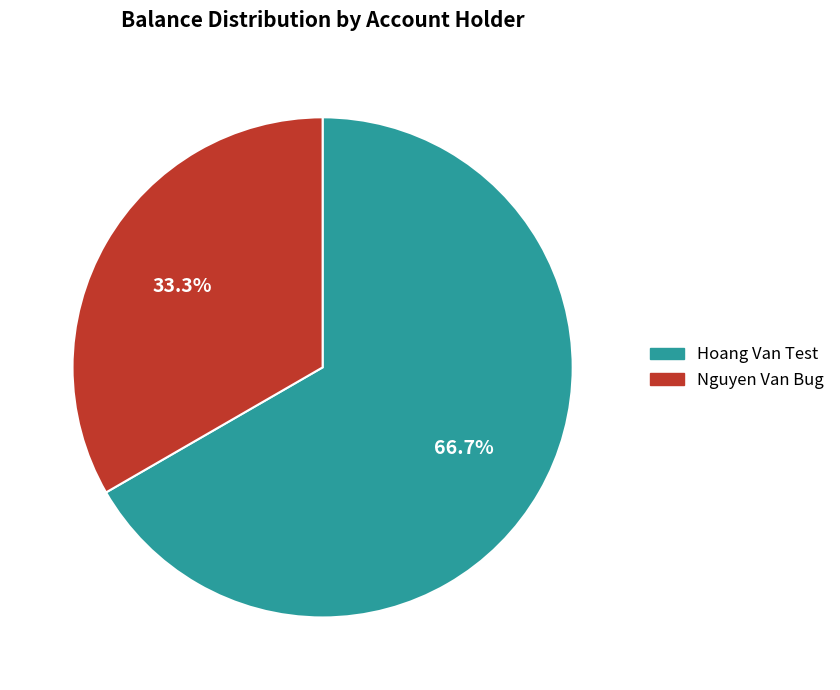

To the nearest percent, what is the difference between the largest and smallest slice percentages?

33%